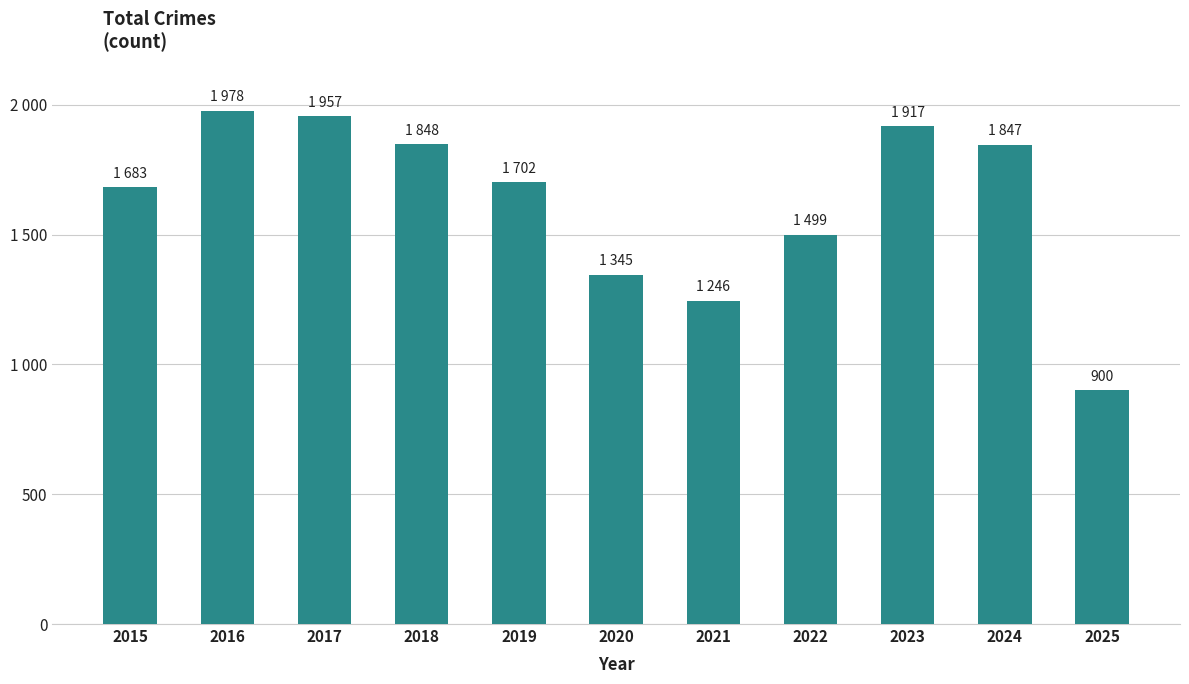

Reading left to right, extract all data points from this chart.

1683	1978	1957	1848	1702	1345	1246	1499	1917	1847	900